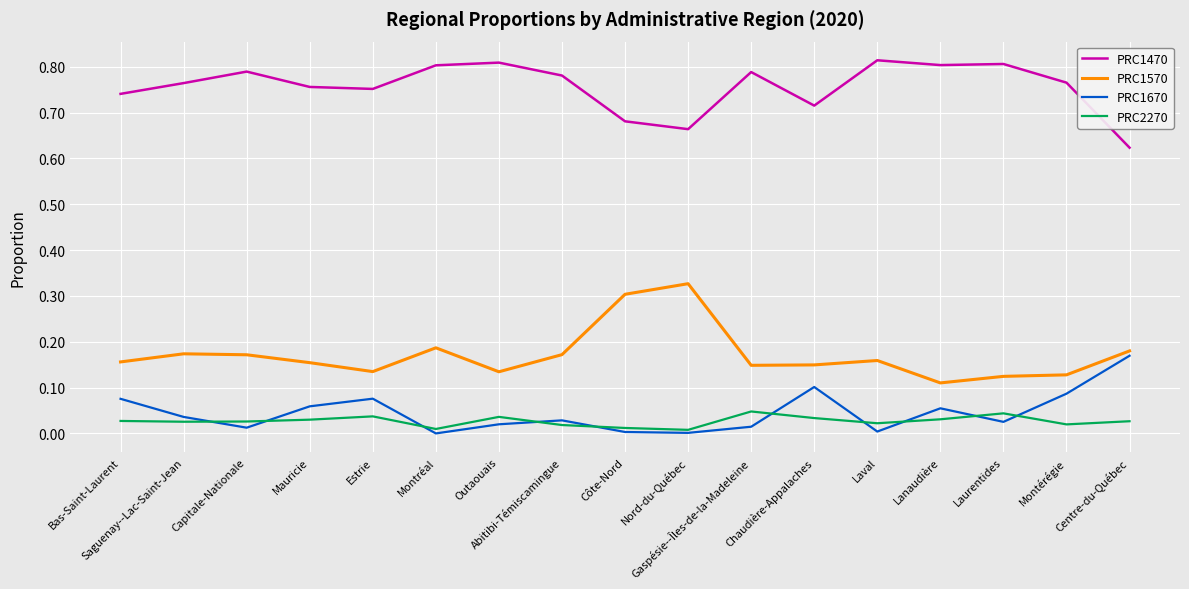

Rank the series by their maximum value, from highest to lowest.

PRC1470, PRC1570, PRC1670, PRC2270